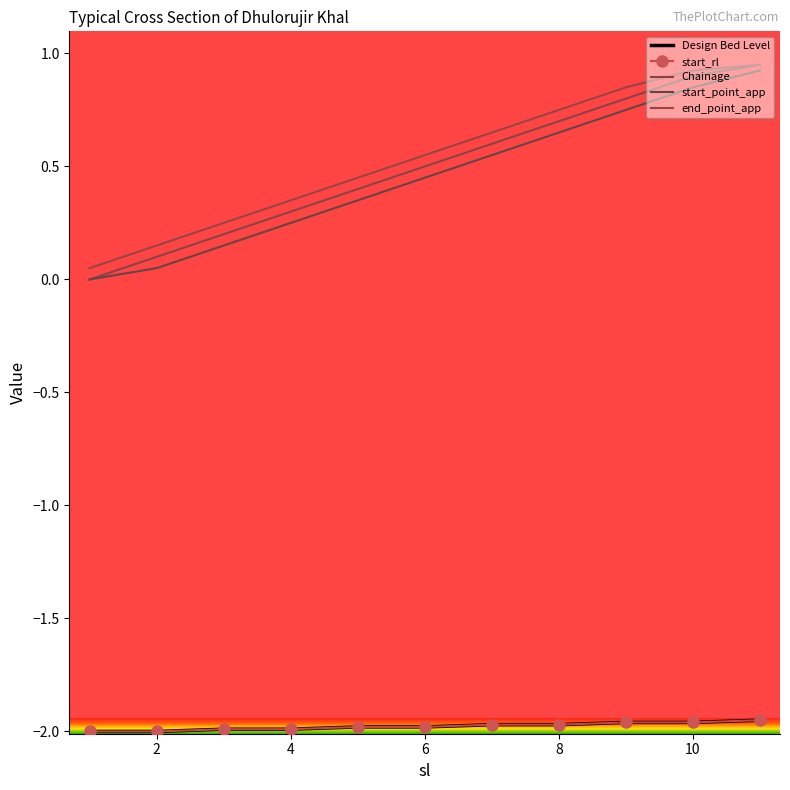

List the series in order of their peak value, highest first.

Chainage, end_point_app, start_point_app, Design Bed Level, start_rl